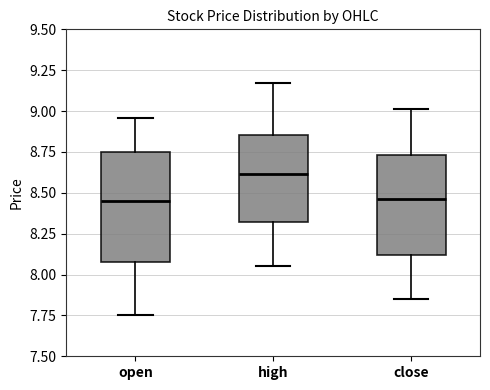

Reading left to right, read every box against the y-axis: the position of its median line, the range the box covers, and the ends of its whiskers. The values are not printed on the chart, so give them approximately, as read against the axis.

open: median 8.45, box 8.10 to 8.75, whiskers 7.75 to 8.95
high: median 8.60, box 8.30 to 8.85, whiskers 8.05 to 9.15
close: median 8.45, box 8.10 to 8.75, whiskers 7.85 to 9.00